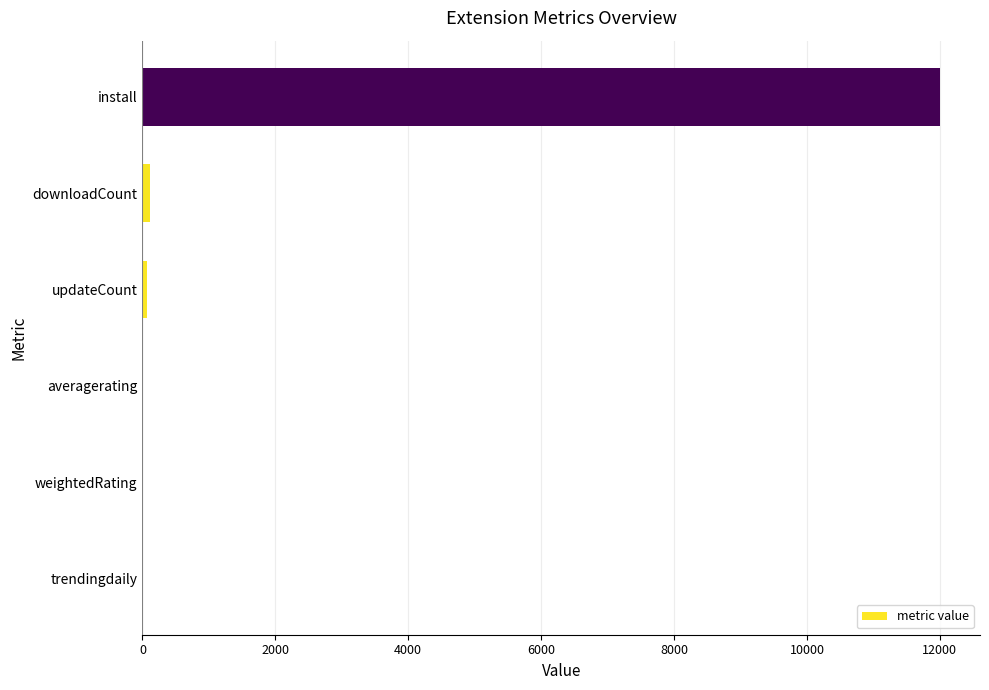

The value at install is 12003.2. True or false?

True